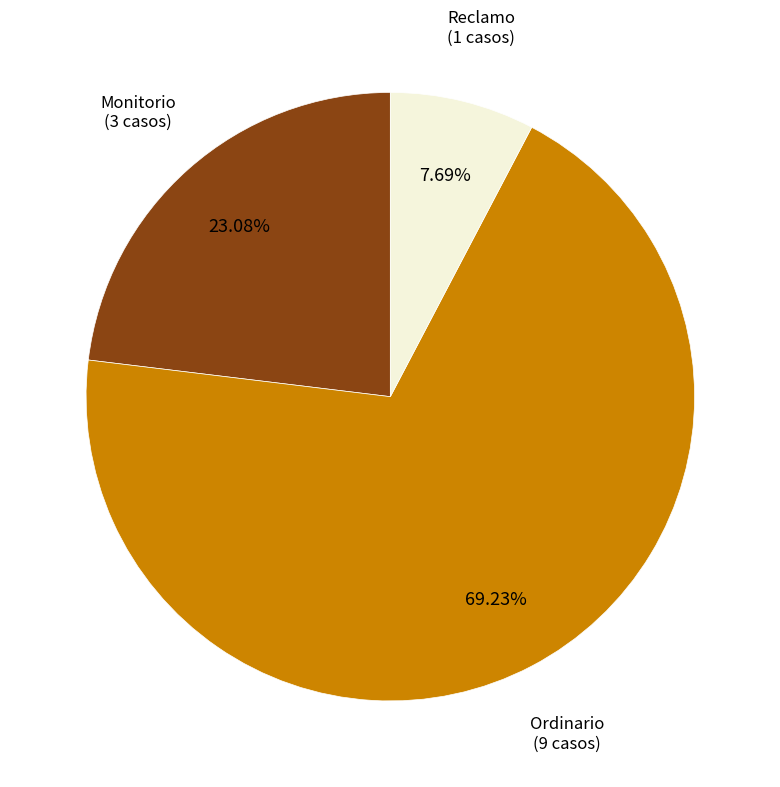

Count the number of slices in the pie.

3